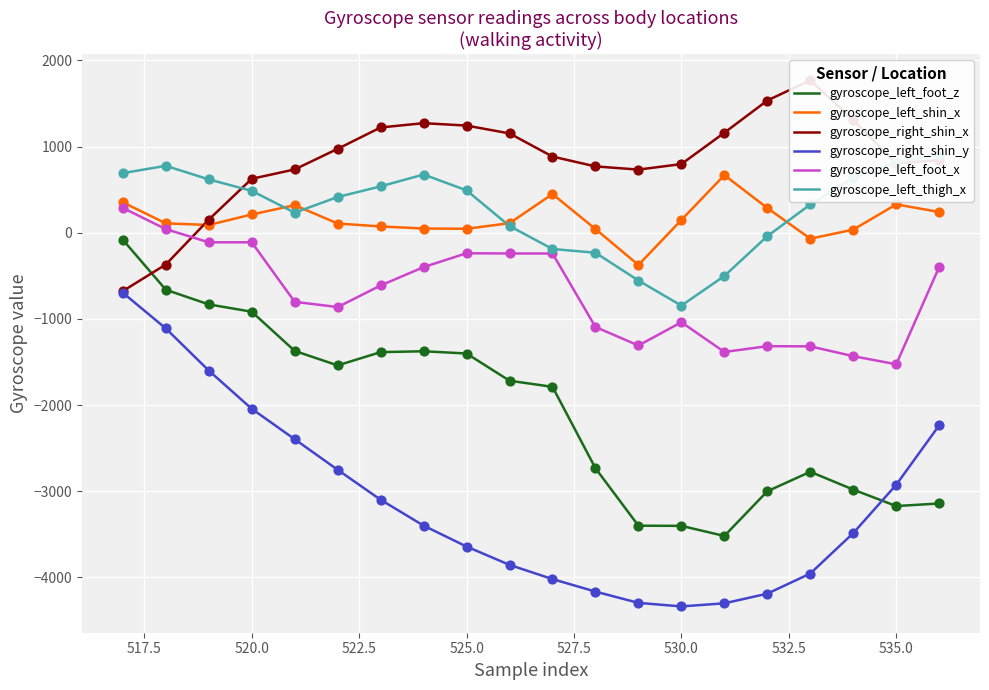

Which series reaches the maximum Y coordinate?

gyroscope_right_shin_x